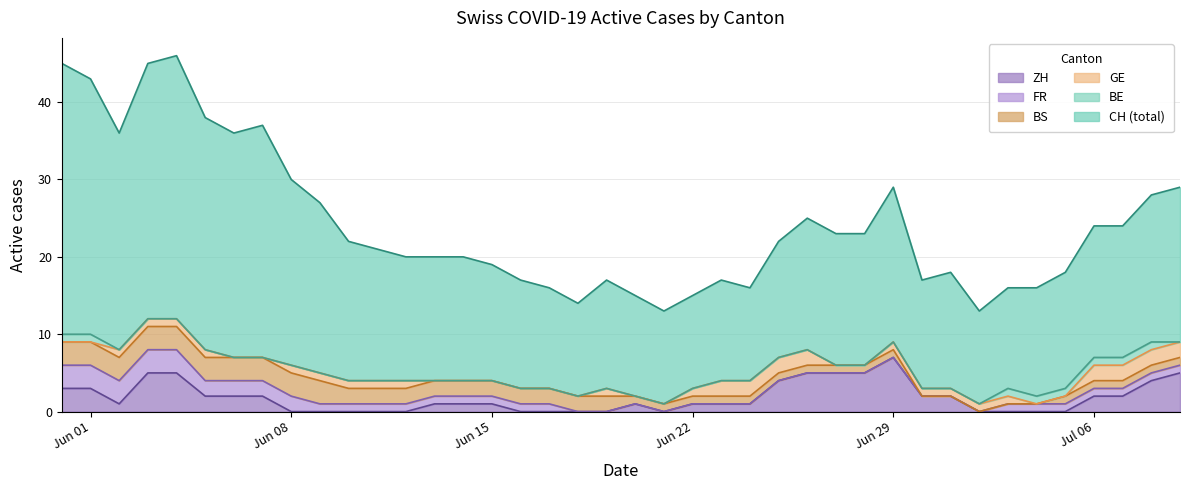

What is the highest value of the ZH series?

7